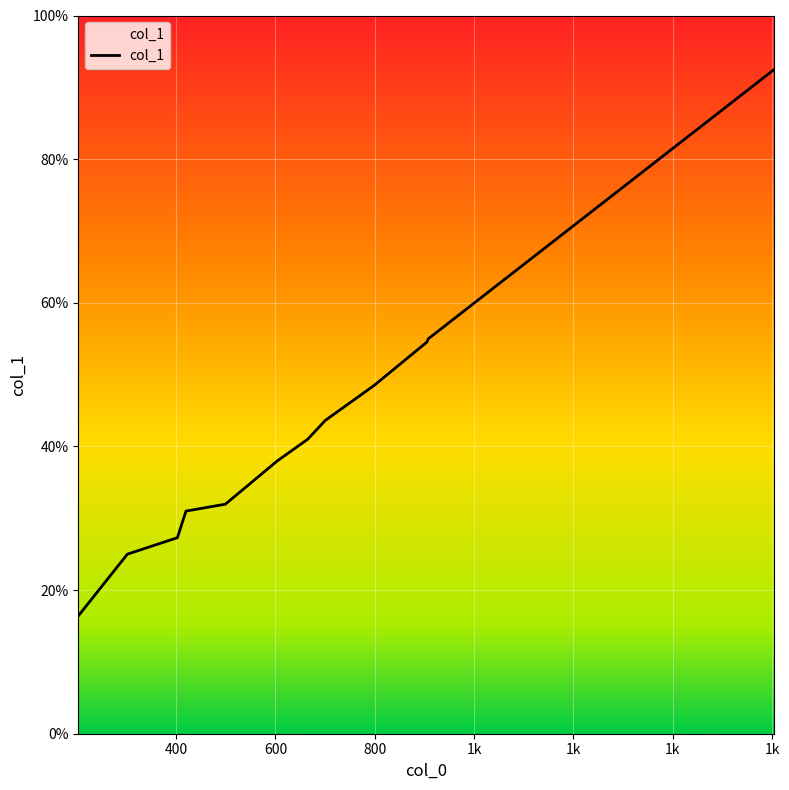

What is the minimum value shown in the chart?

16.4